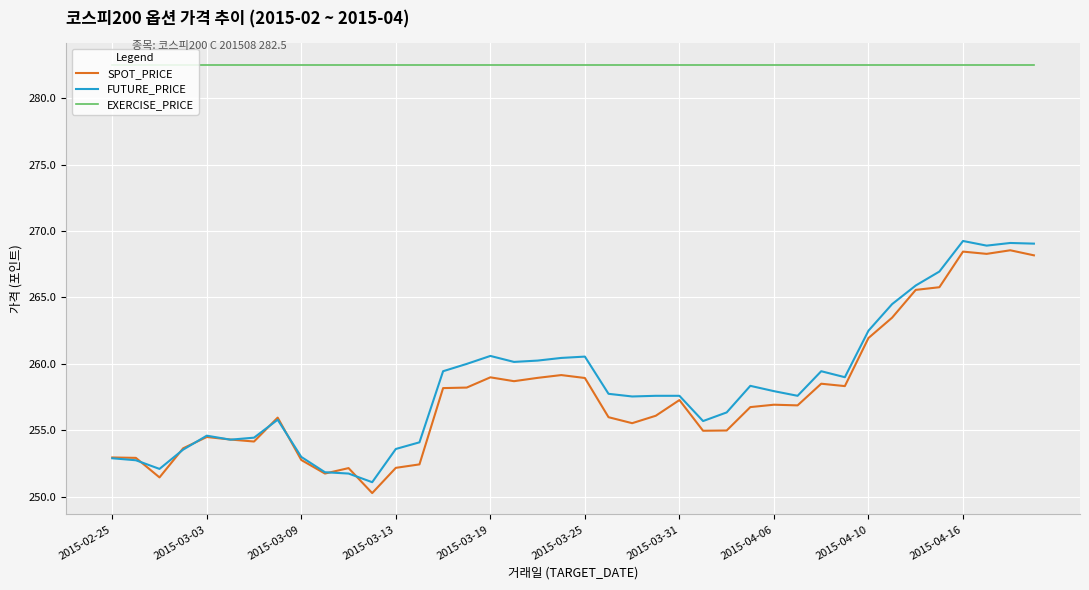

Which series has the largest total across all categories?

EXERCISE_PRICE